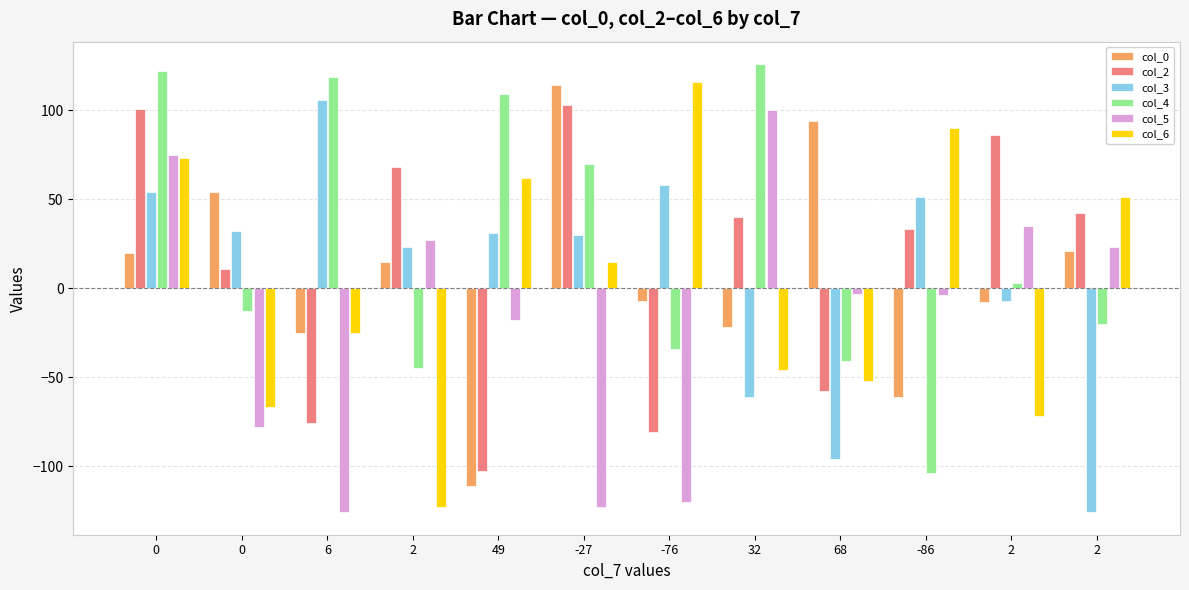

Is the value of col_3 at -27 greater than the value of col_4 at 2?

Yes